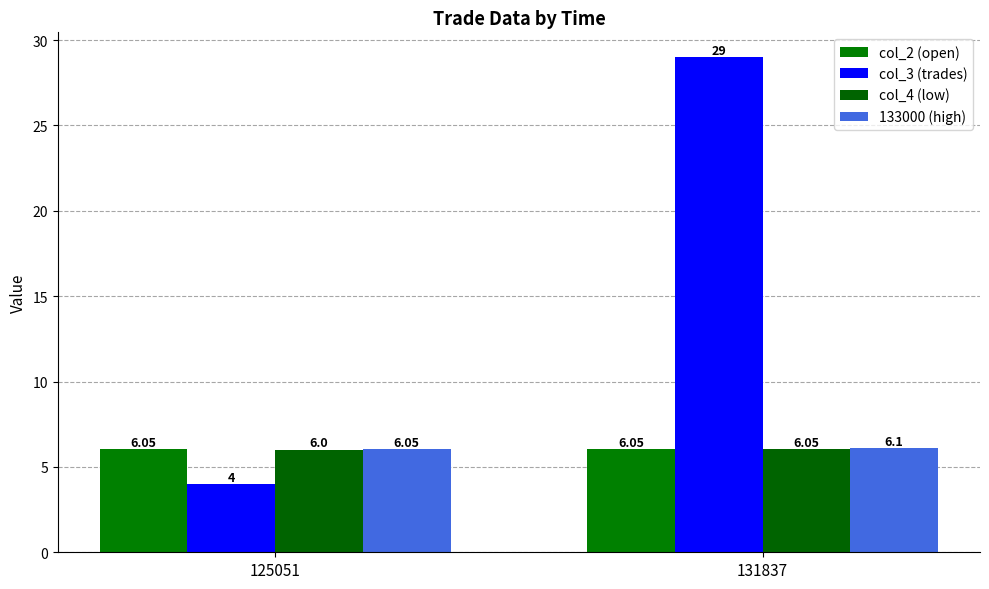

Which series has the largest total across all categories?

col_3 (trades)